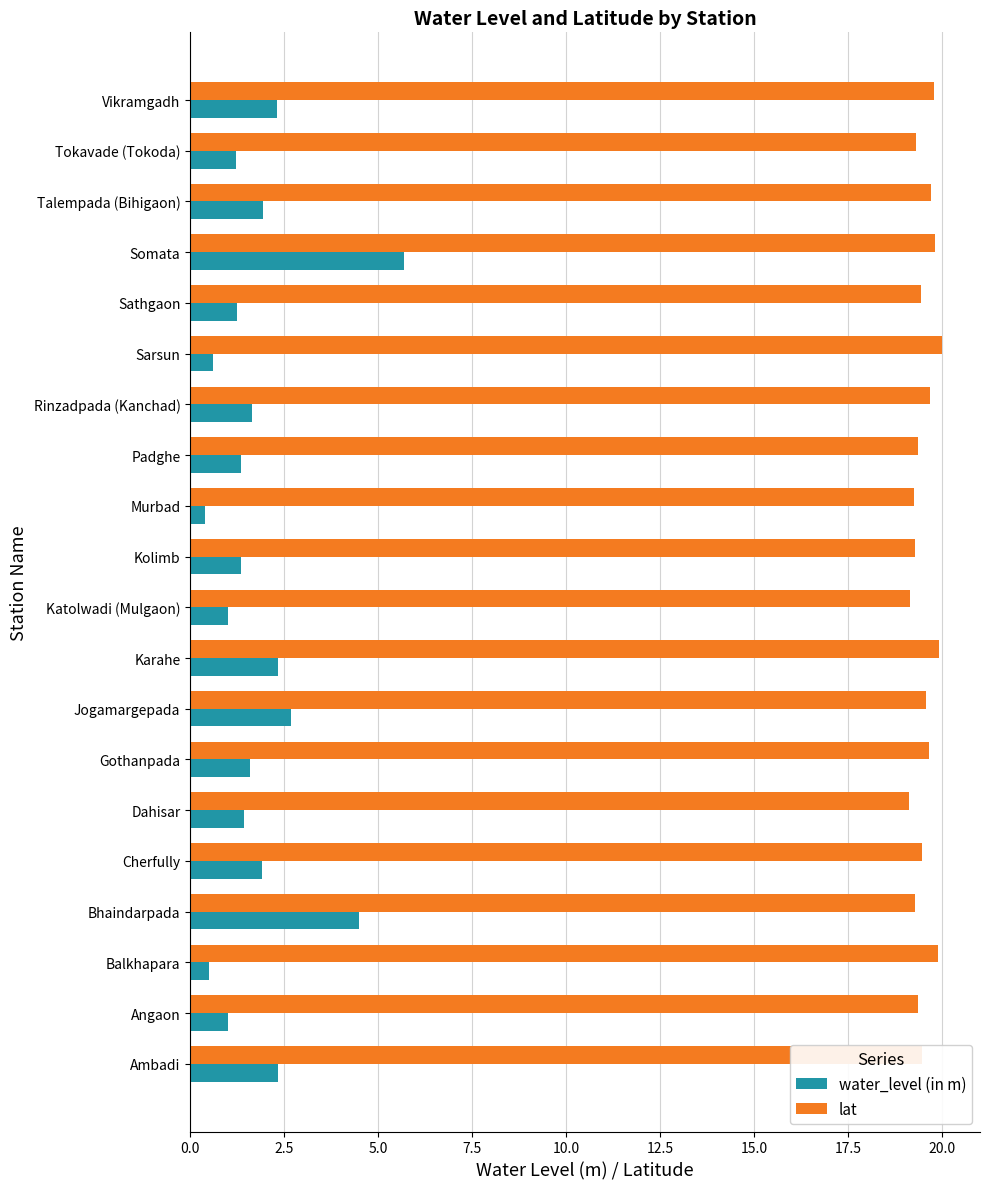

What is the approximate value of lat at Somata?

19.8